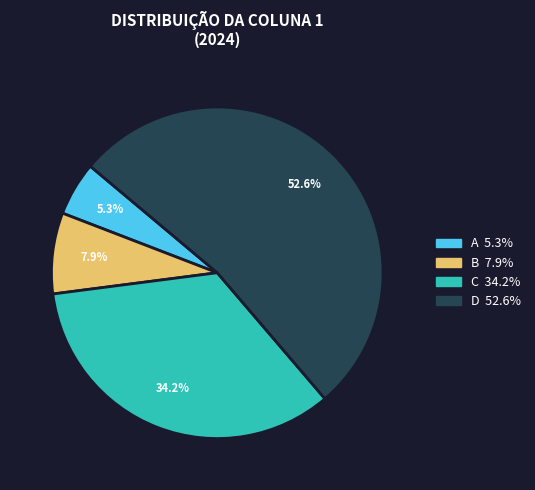

Does any single category account for the majority?

Yes